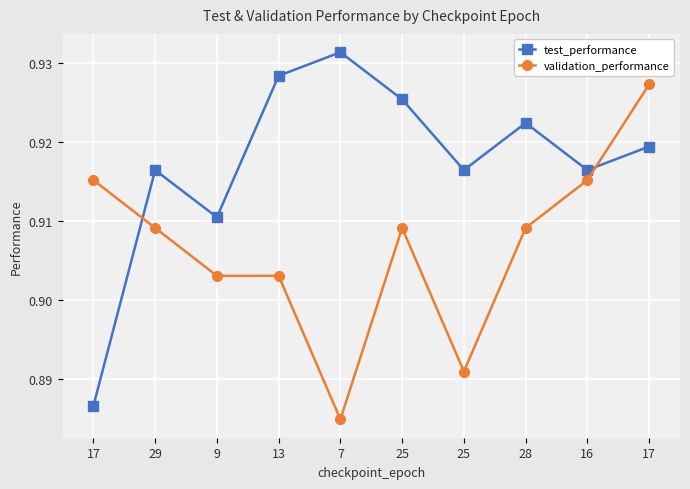

Rank the series by their average value, from highest to lowest.

test_performance, validation_performance